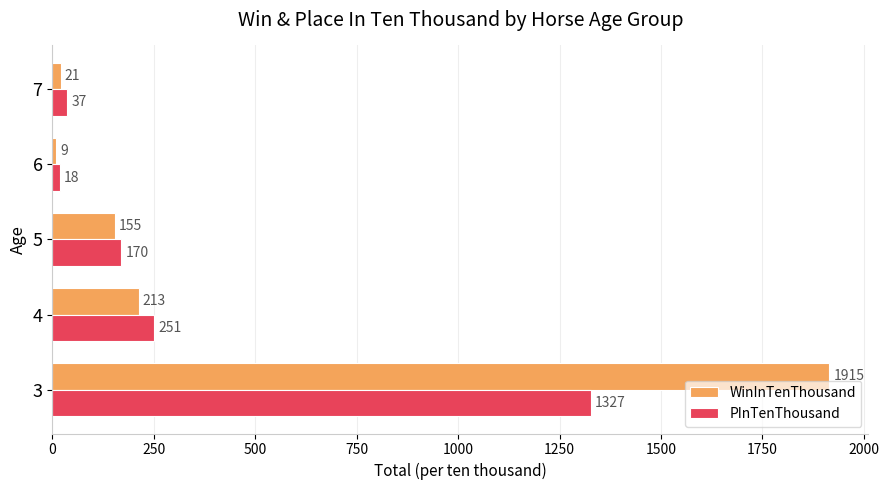

Between 3 and 7, which series saw the biggest shift?

WinInTenThousand